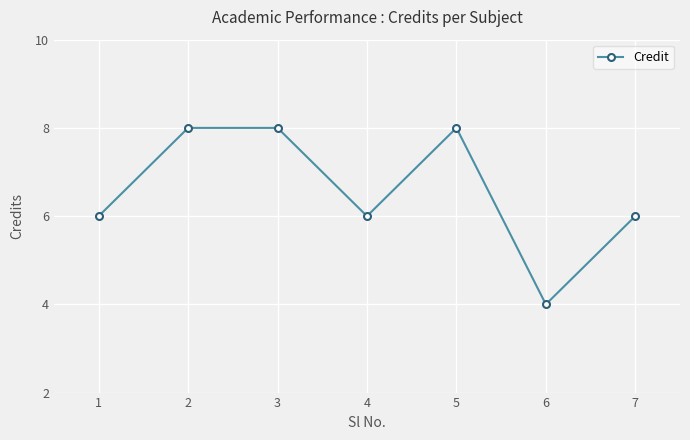

How many distinct data groups are displayed?

1